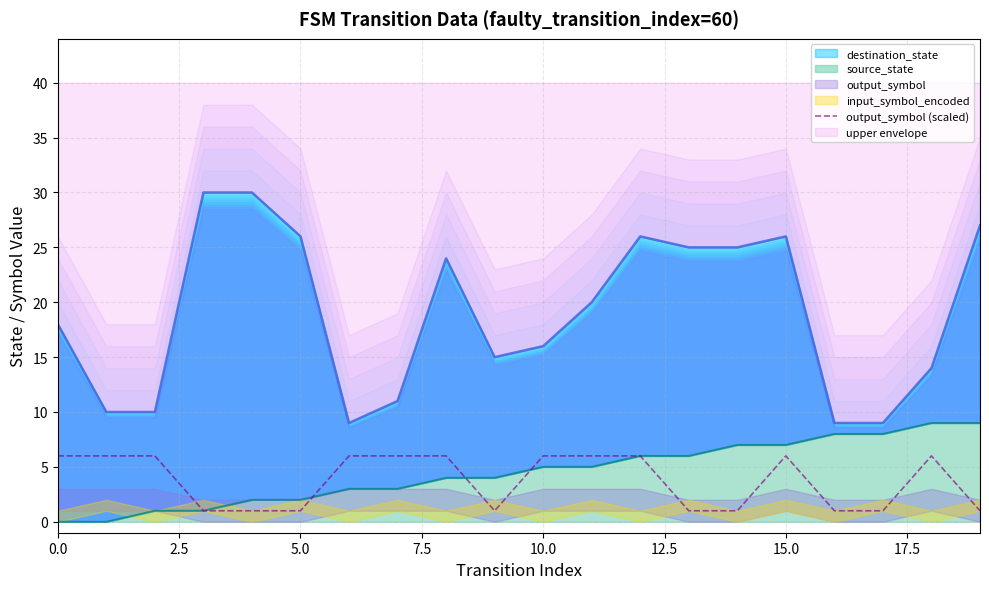

The output_symbol (scaled) series shows 9 at 0.0. True or false?

False